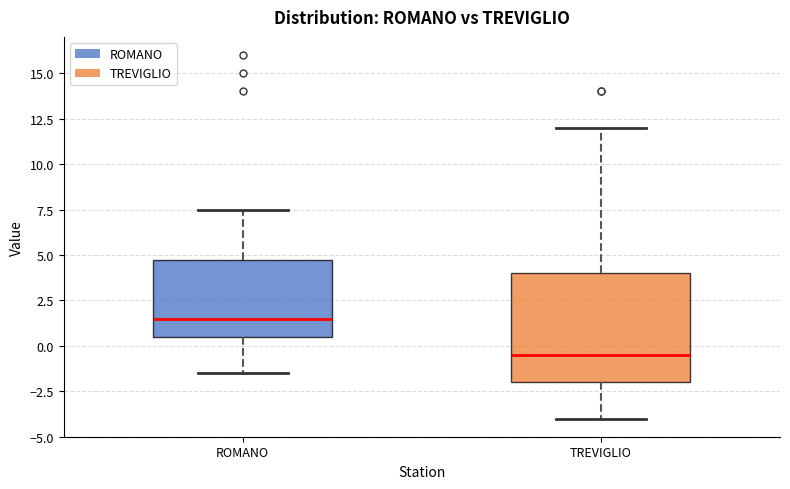

Reading left to right, read every box against the y-axis: the position of its median line, the range the box covers, and the ends of its whiskers. The values are not printed on the chart, so give them approximately, as read against the axis.

ROMANO: median 1.5, box 0.5 to 5.0, whiskers -1.5 to 7.5
TREVIGLIO: median -0.5, box -2.0 to 4.0, whiskers -4.0 to 12.0